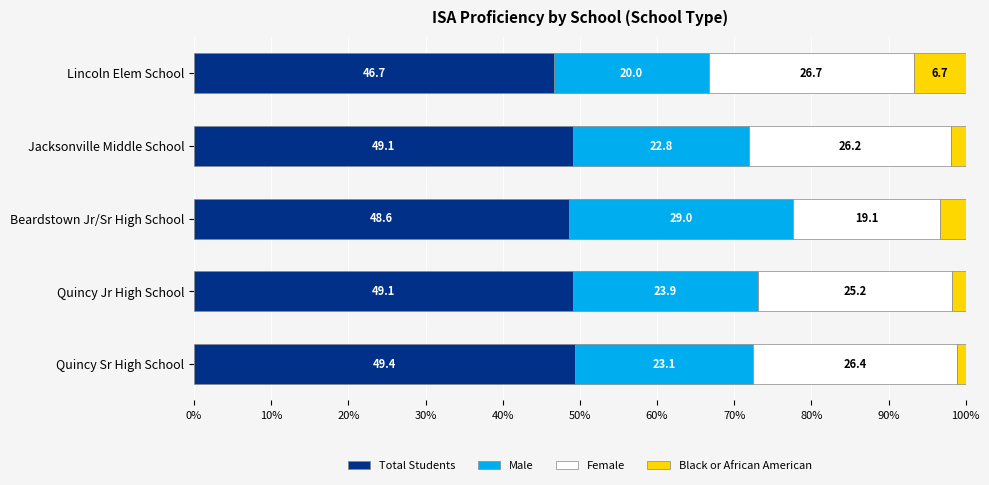

Is it true that Total Students equals 49.1 at Jacksonville Middle School?

True